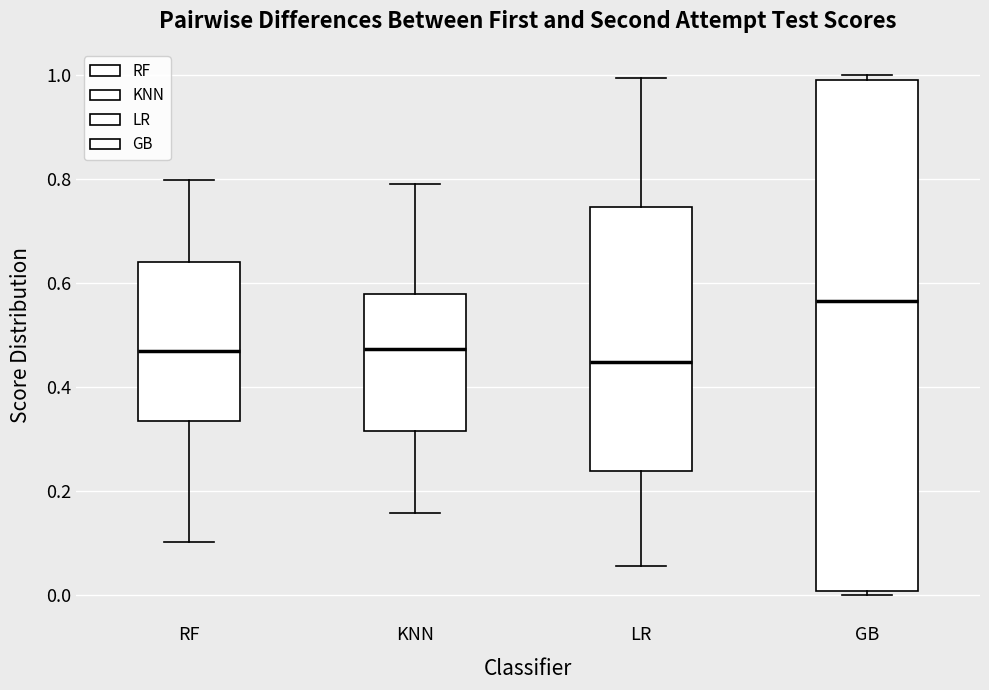

Where does the upper whisker of the box for KNN end on the y-axis? The values are not printed on the chart, so give them approximately, as read against the axis.

0.78